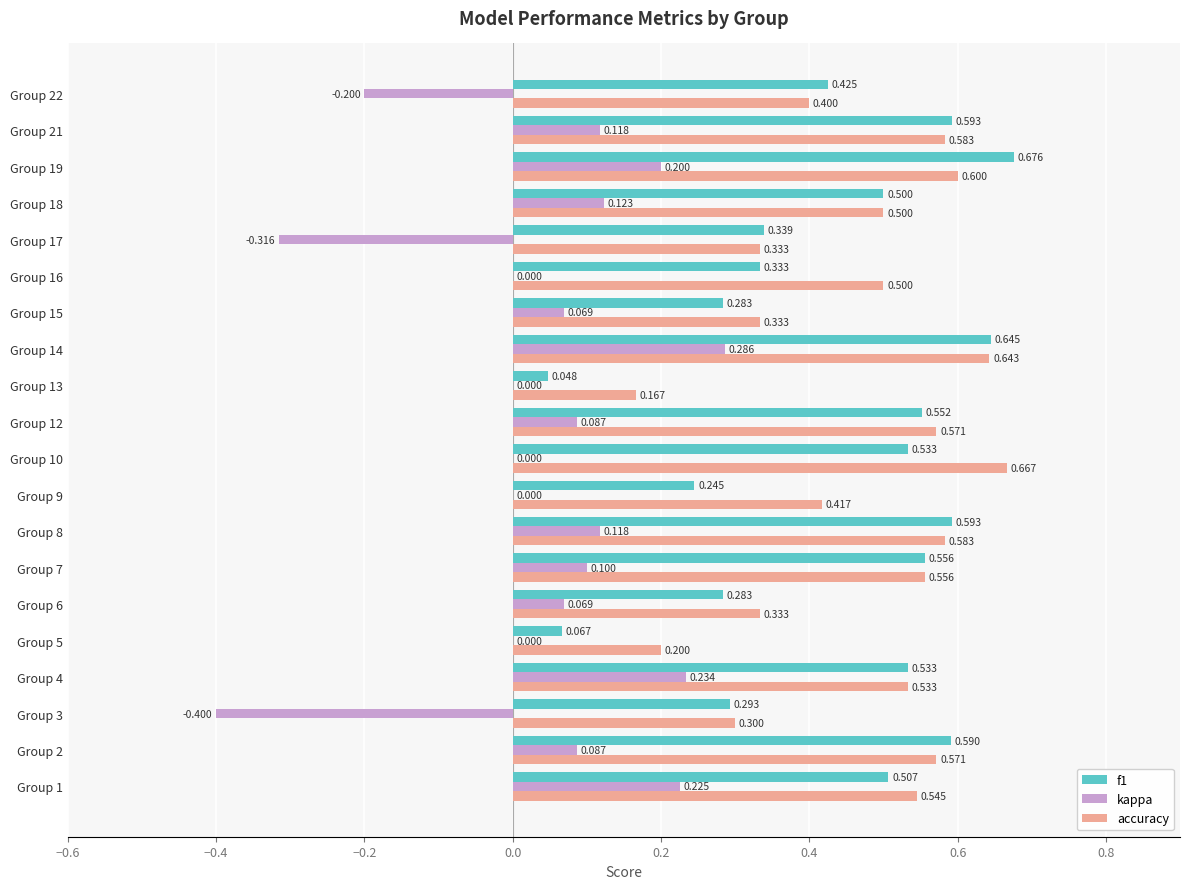

Is the value of accuracy at Group 12 greater than the value of f1 at Group 18?

Yes